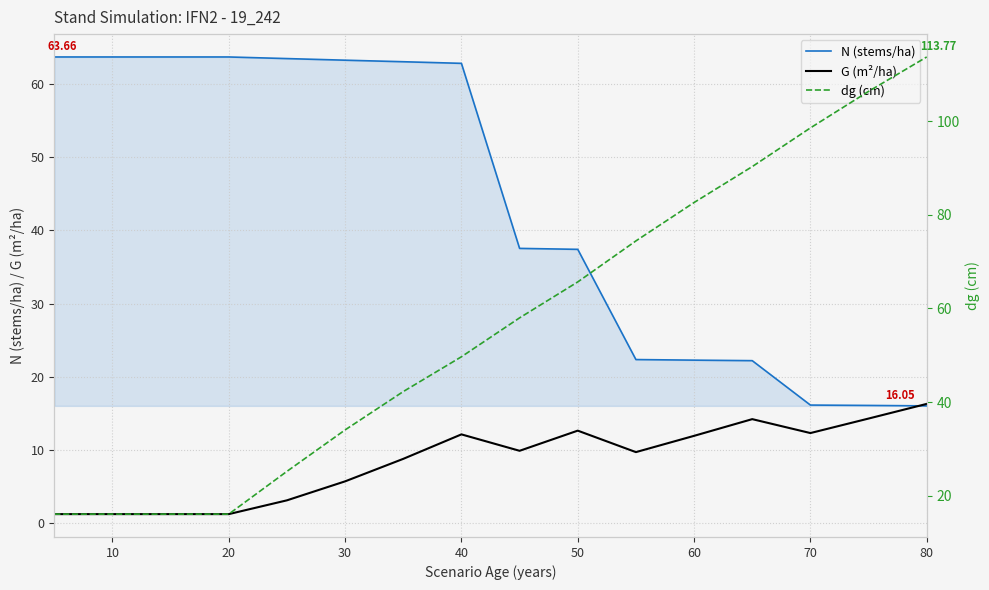

True or false: dg (cm) has more than 1 interior local peaks.

False